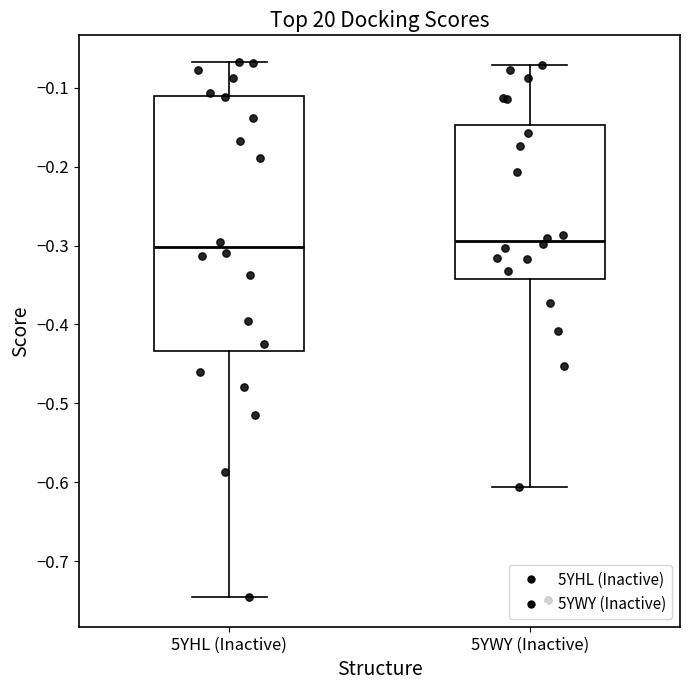

Comparing the boxes themselves (not the whiskers), which one is the tallest?

5YHL (Inactive)